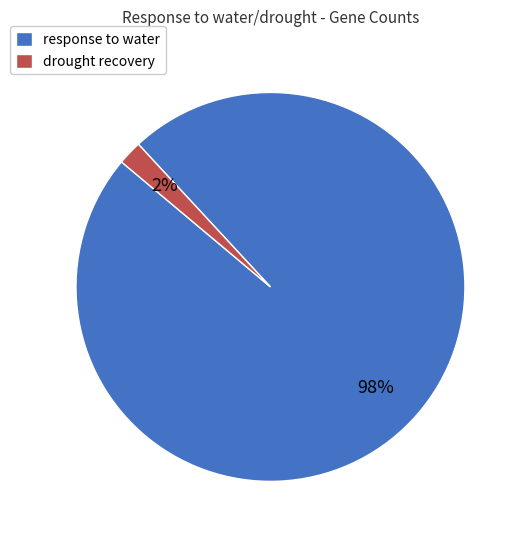

To the nearest percent, what portion does drought recovery represent?

2%